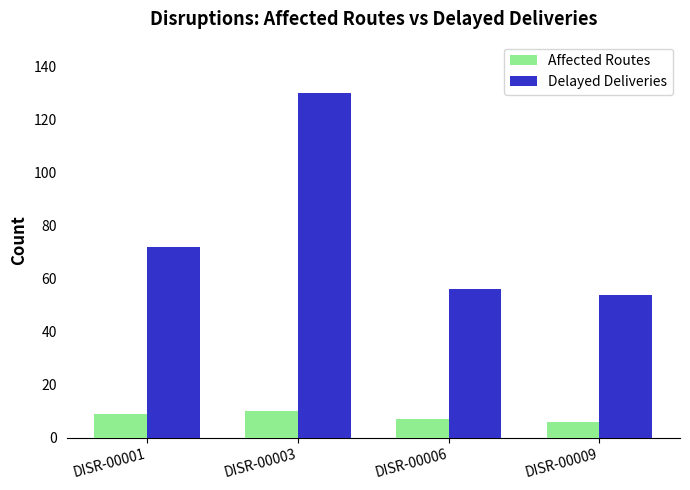

Is it true that Delayed Deliveries equals 56 at DISR-00006?

True